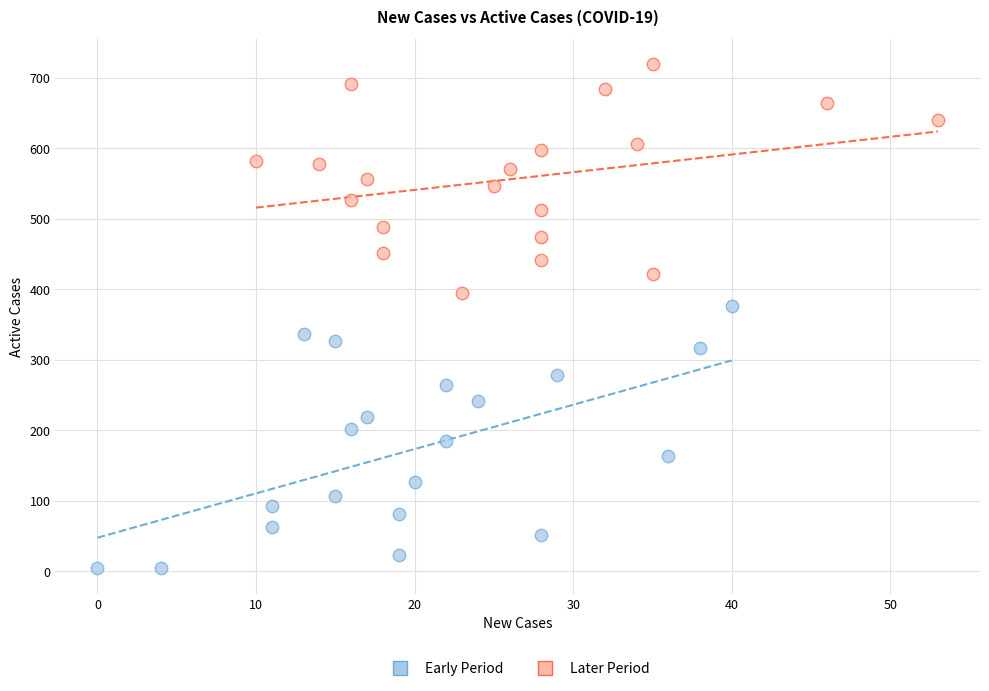

Which series contains the highest Y value?

Later Period